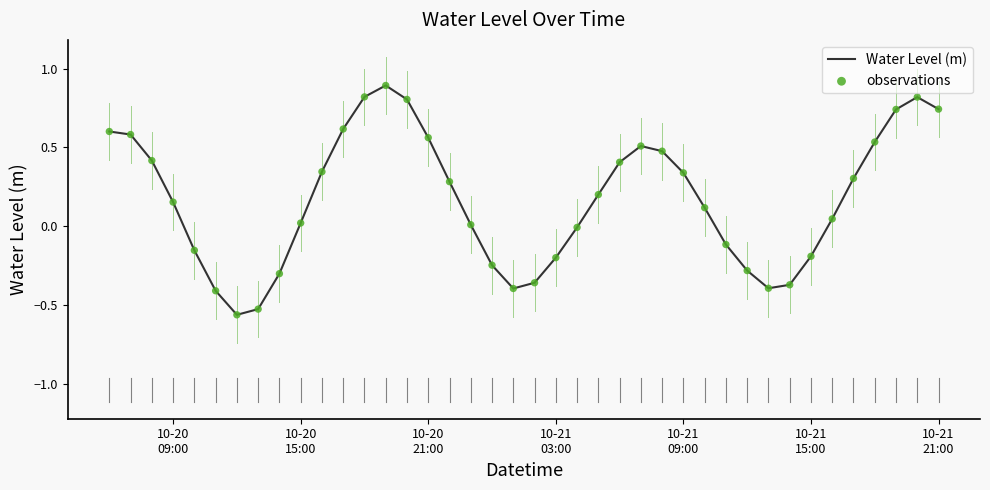

What is the greatest value displayed?

0.9